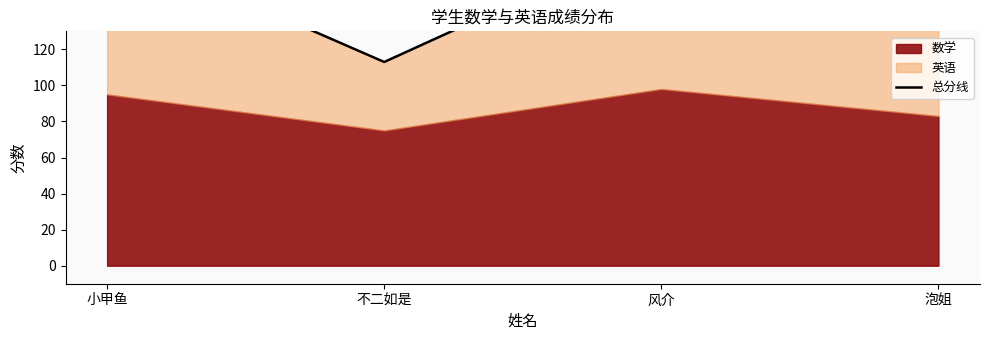

At which category does the data reach its first local valley?

不二如是